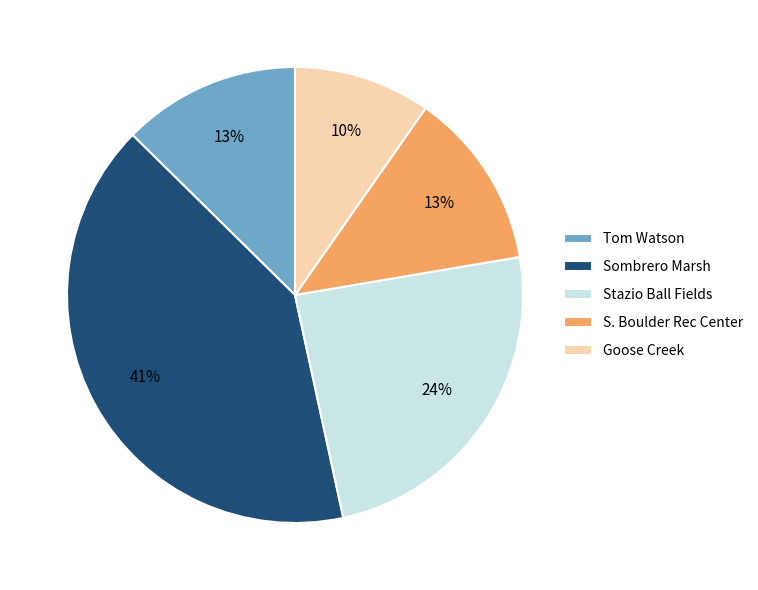

Does any single category account for the majority?

No